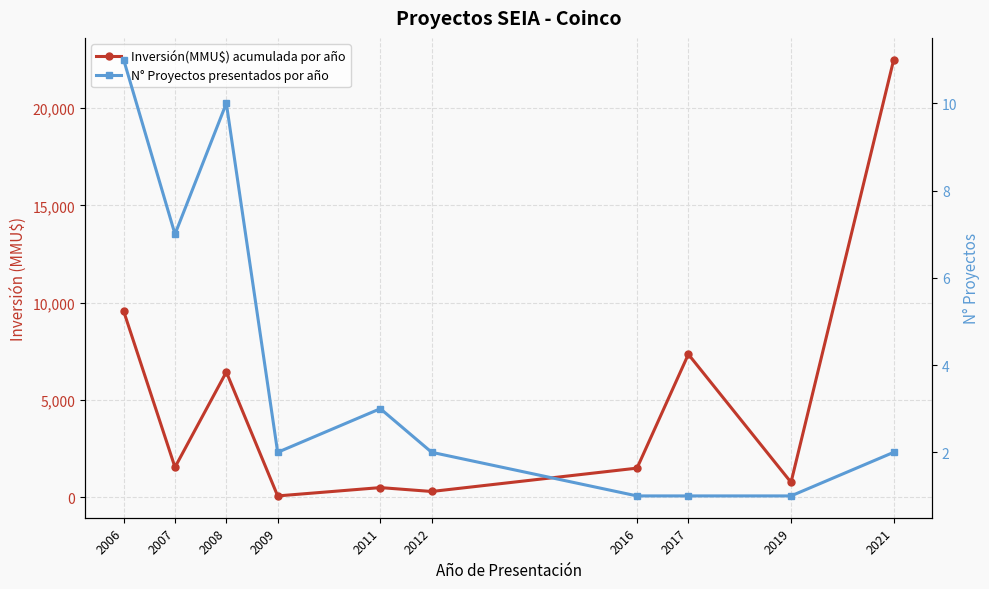

What are all the series names shown in the legend?

Inversión(MMU$) acumulada por año, N° Proyectos presentados por año